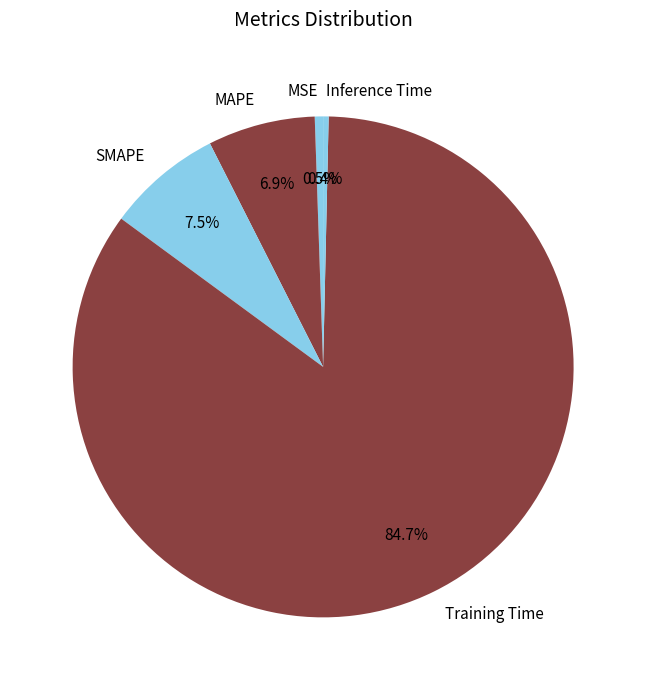

What portion of the pie excludes SMAPE?

92.5%